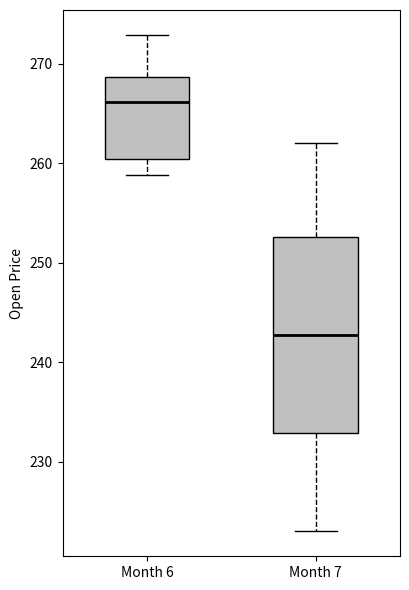

Reading left to right, transcribe this box plot: for each box, give where its median line is, the range the box spans, and where its two whiskers end, as read against the y-axis. The values are not printed on the chart, so give them approximately, as read against the axis.

Month 6: median 266, box 260 to 269, whiskers 259 to 273
Month 7: median 243, box 233 to 253, whiskers 223 to 262